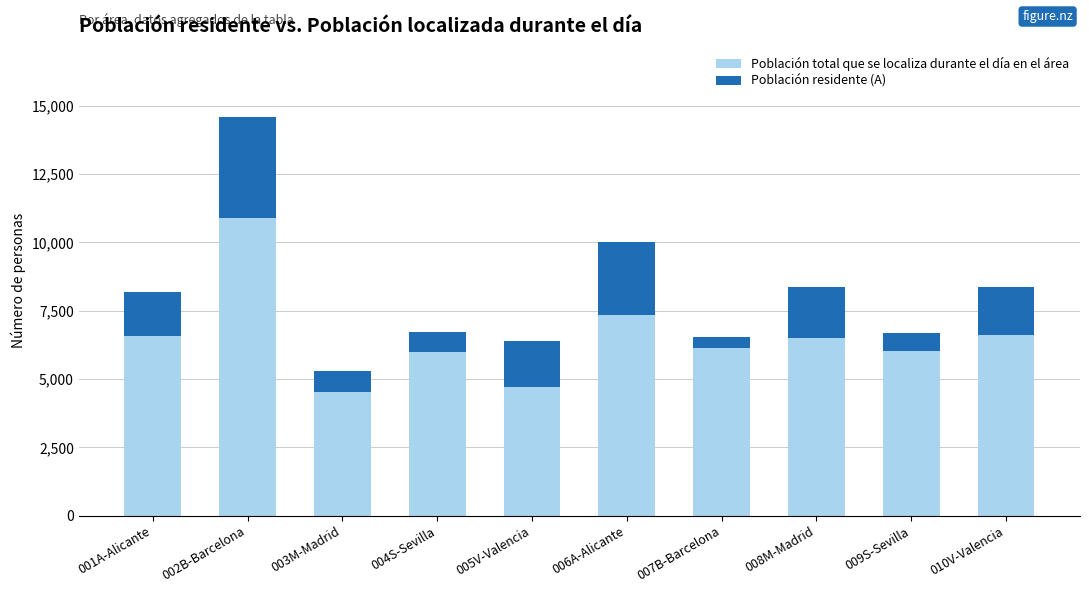

Is it true that Población total que se localiza durante el día en el área equals 4473 at 010V-Valencia?

False